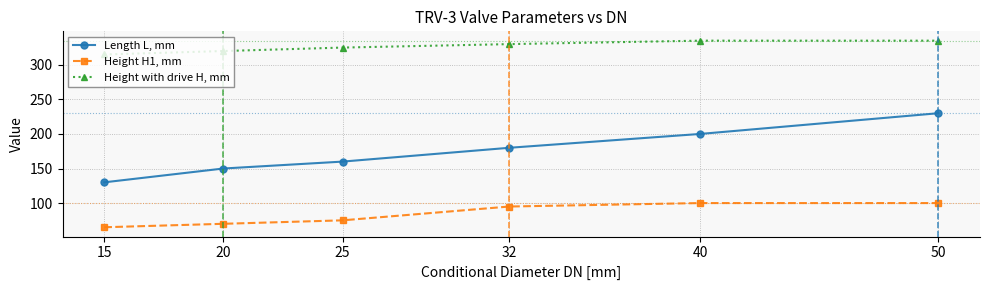

What is the sum of the Height with drive H, mm values at 40 and 50?

670